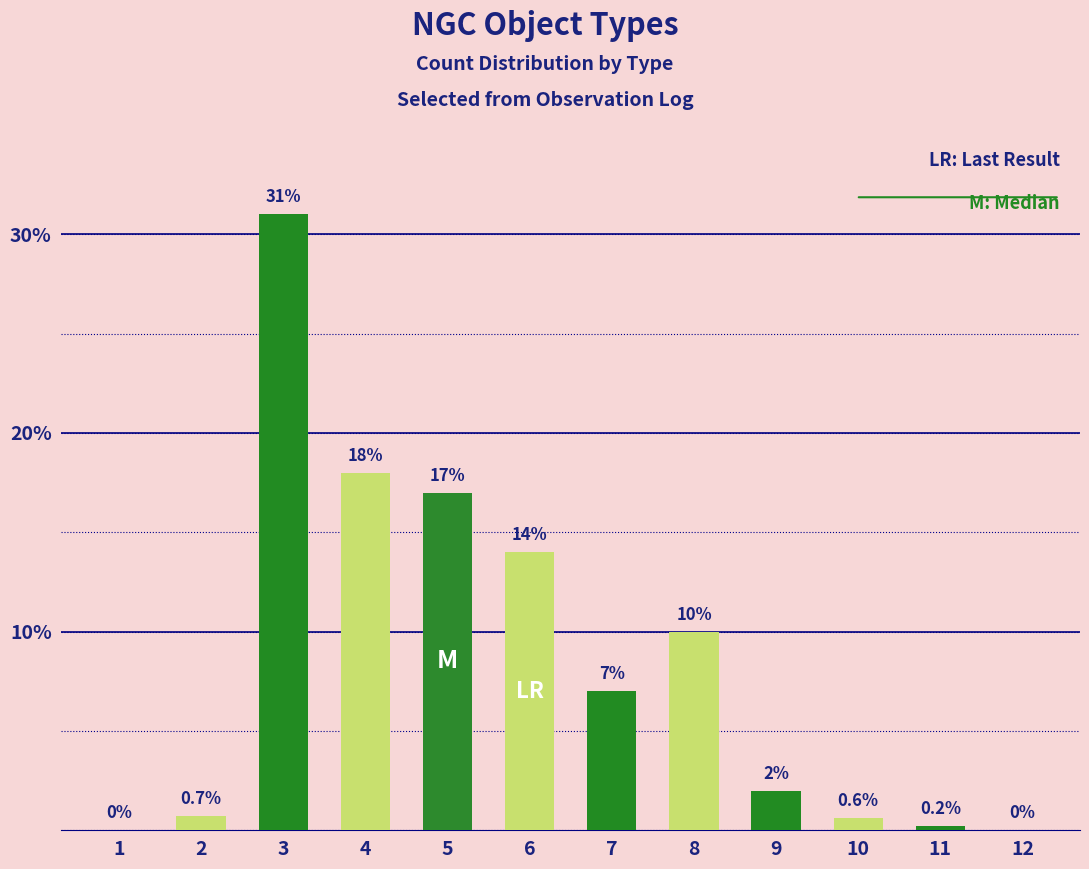

The chart shows a value of 0.0 at 1. True or false?

True